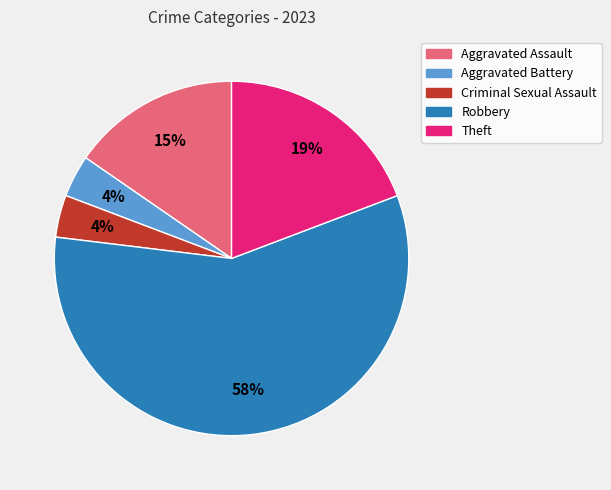

Is it true that Theft is 19% of the pie?

True